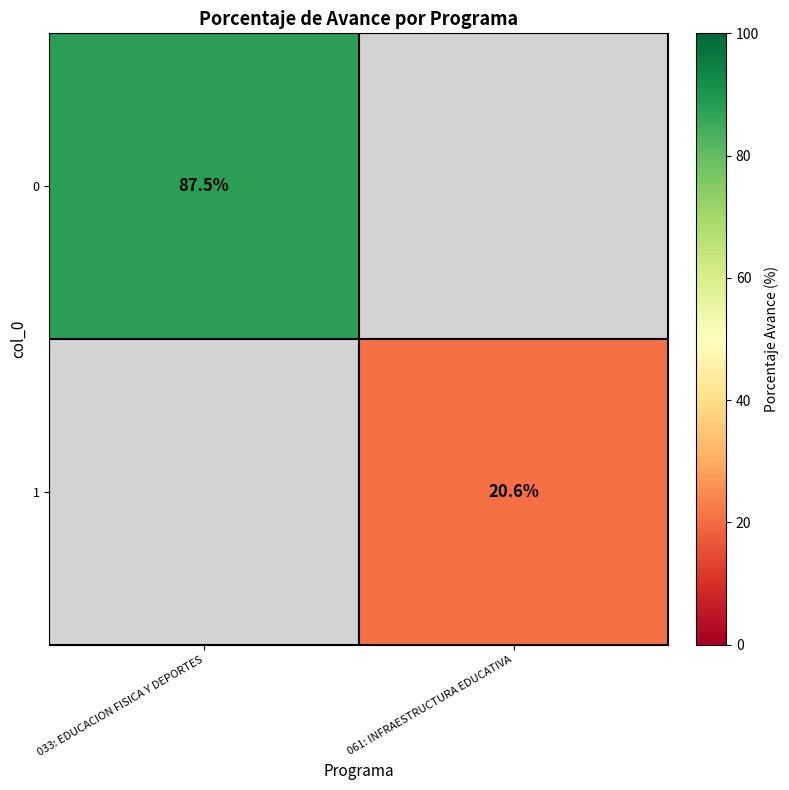

The 1 series shows 20.6 at 061: INFRAESTRUCTURA EDUCATIVA. True or false?

True